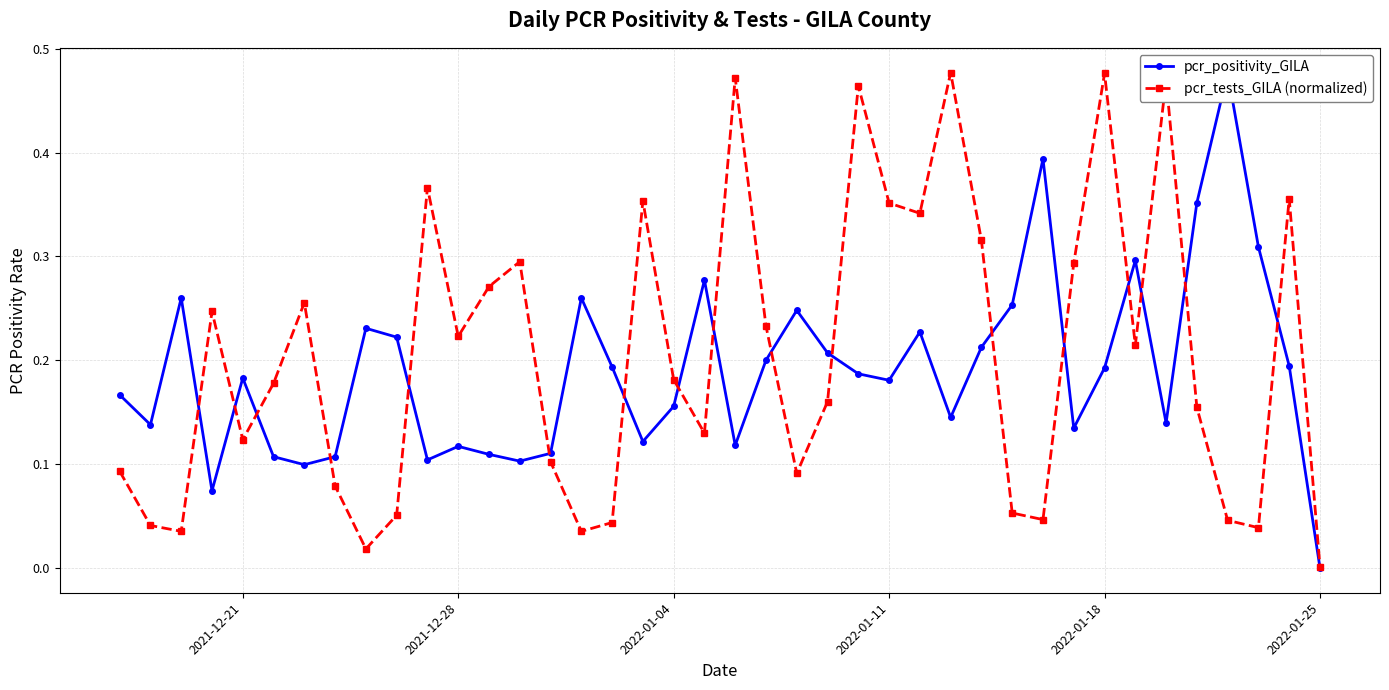

In pcr_tests_GILA (normalized), how many points are lower than both neighbors (excluding endpoints)?

11